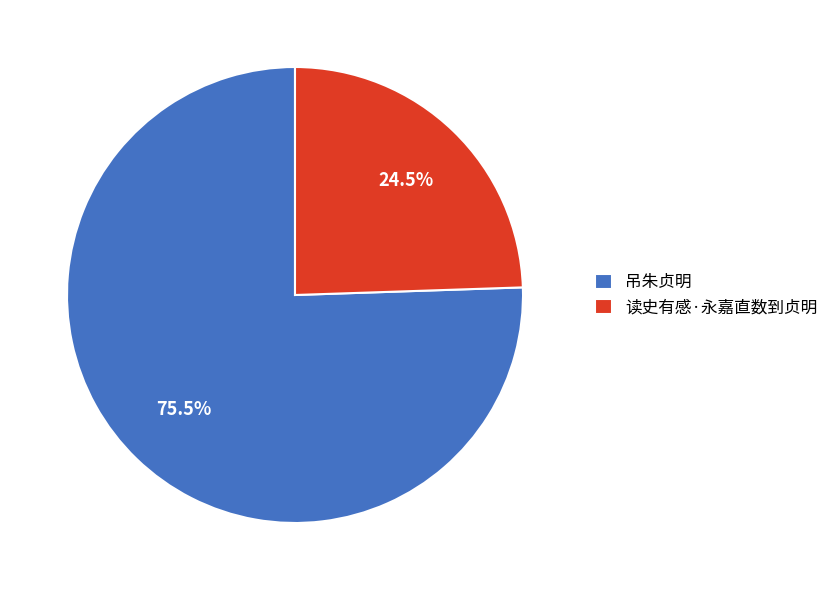

Count the number of slices in the pie.

2